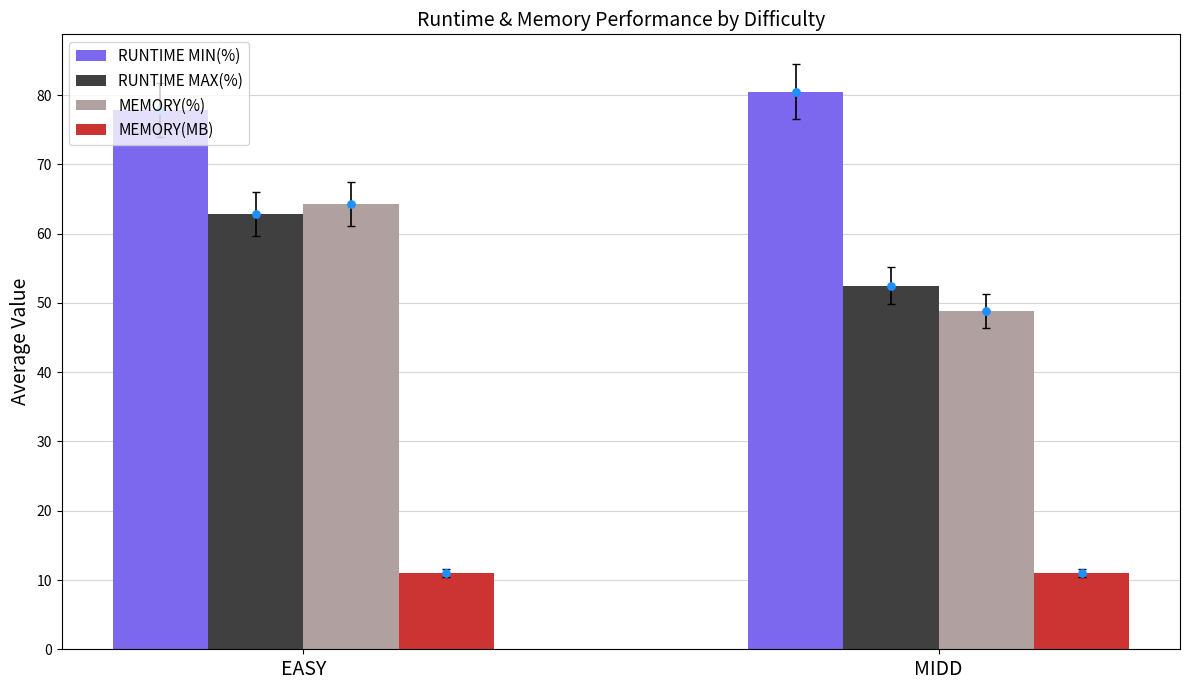

Which series reaches the maximum Y coordinate?

RUNTIME MIN(%)